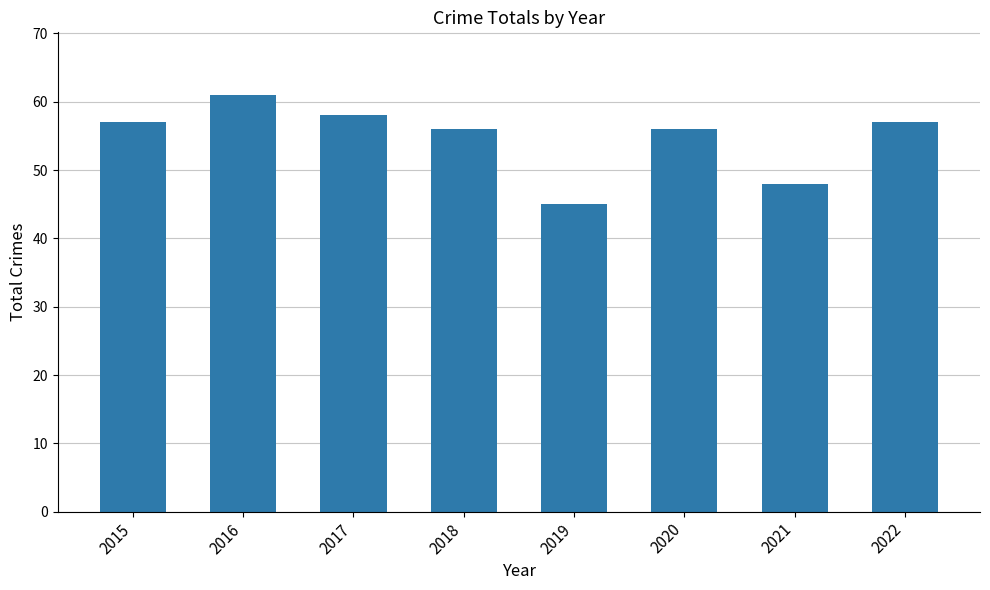

What value does the data have at 2022, to the nearest 5?

55